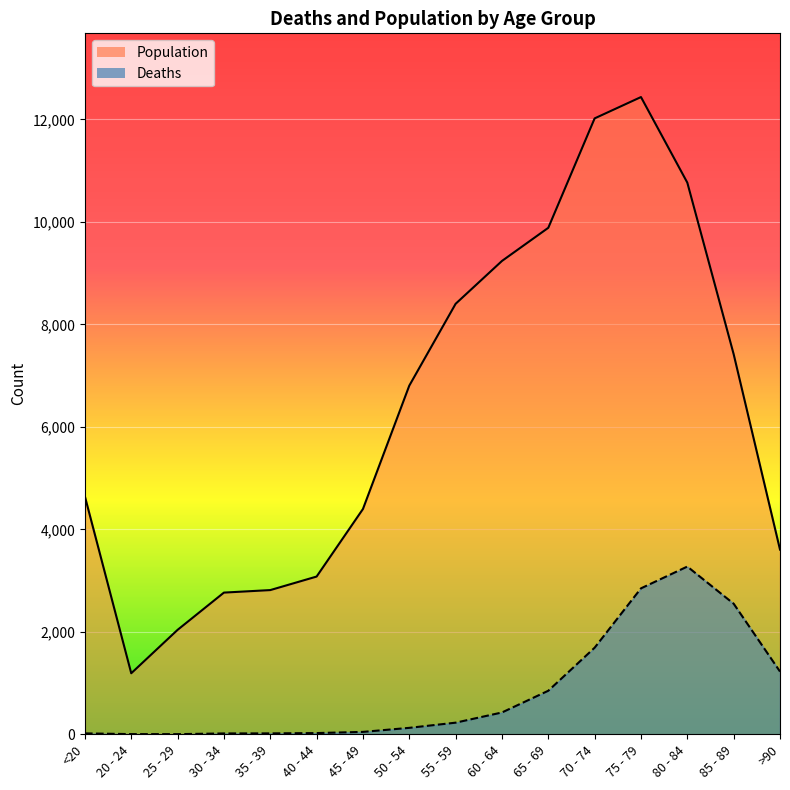

How many data points in Deaths are above 227?

7